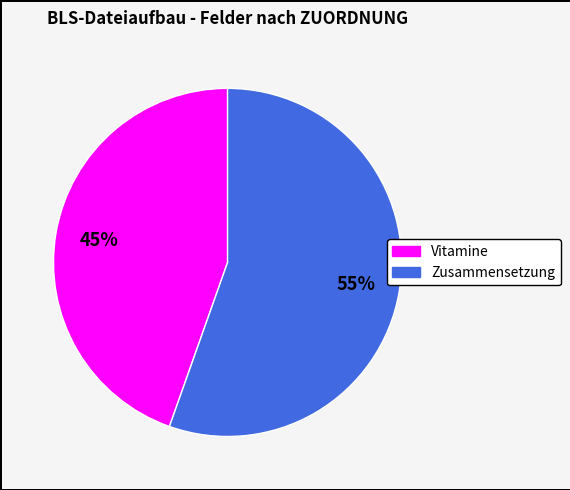

Do Zusammensetzung and Vitamine together represent more than half of the pie?

Yes